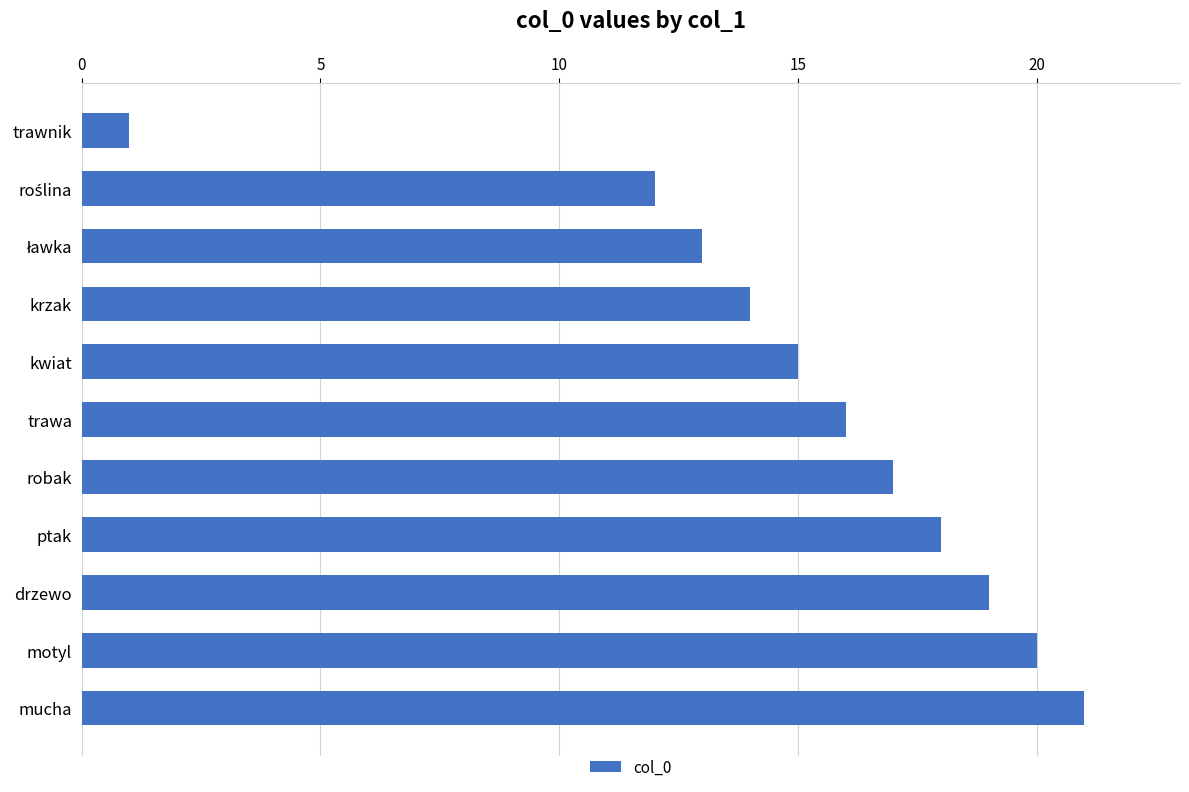

What is the change in value from krzak to drzewo?

+5